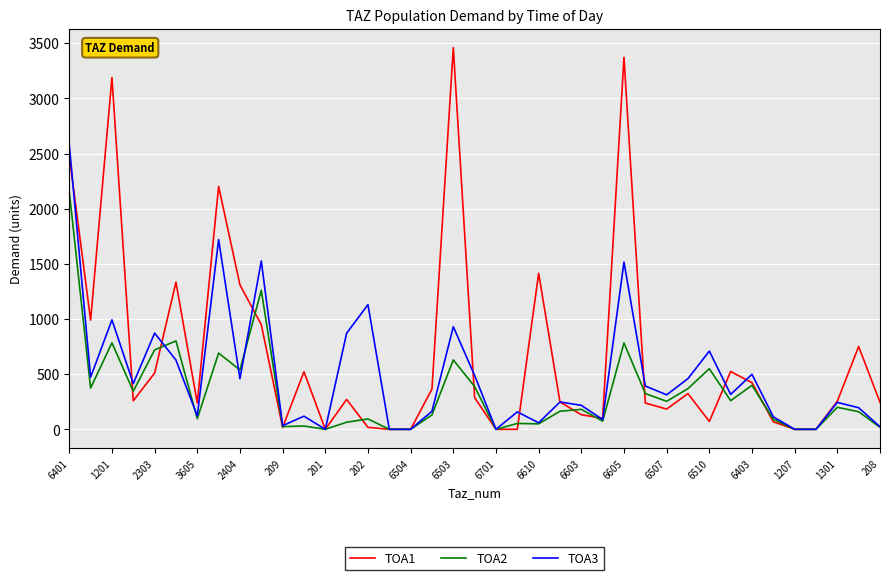

What is the highest value of the TOA2 series?

2154.3